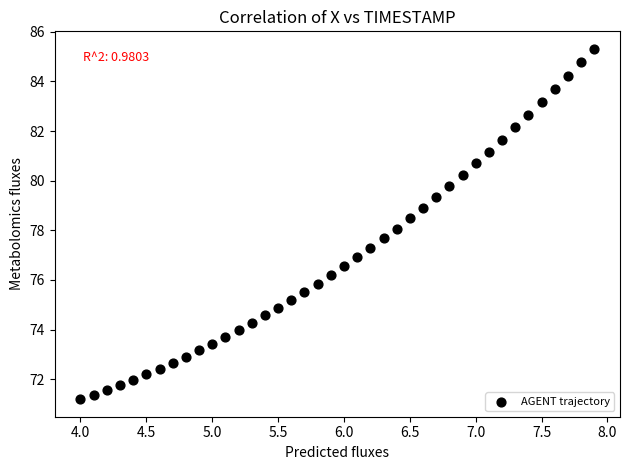

What is the range of Y values (max minus min)?

14.1